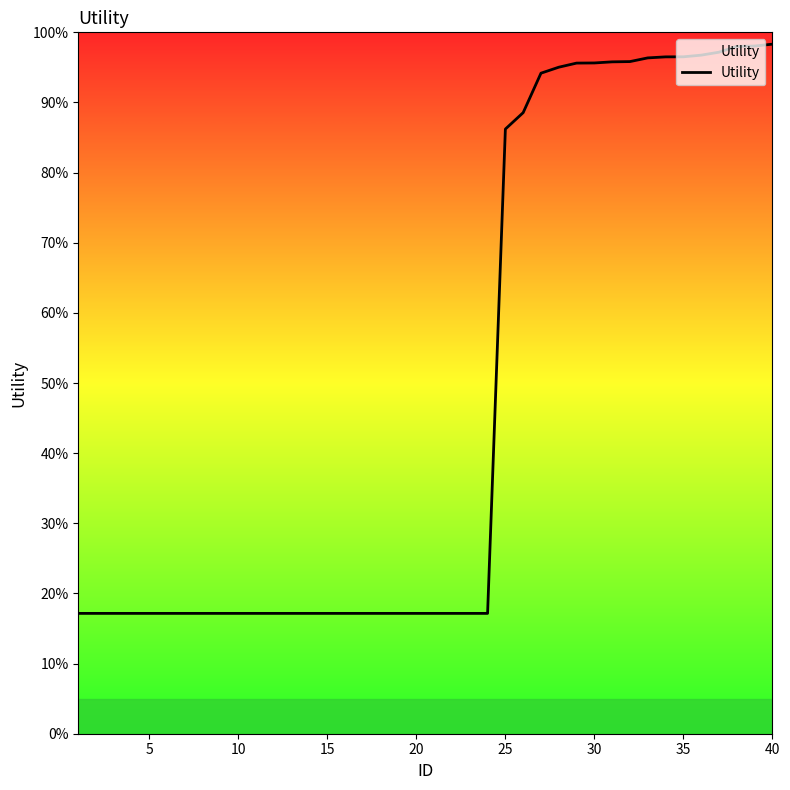

What is the maximum value shown in the chart?

98.3